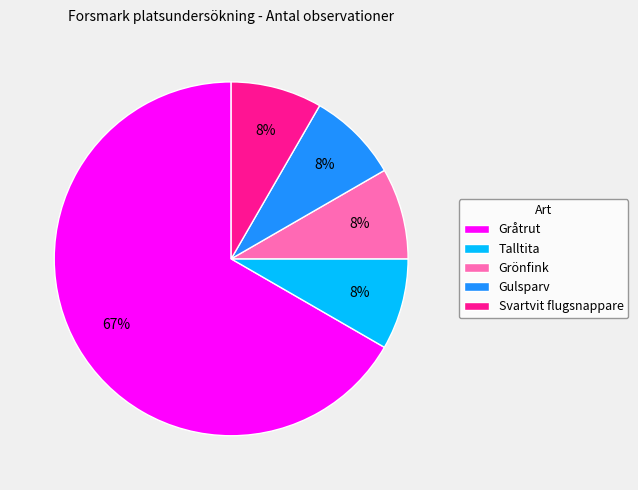

Combined, do Gråtrut and Gulsparv account for over 50%?

Yes